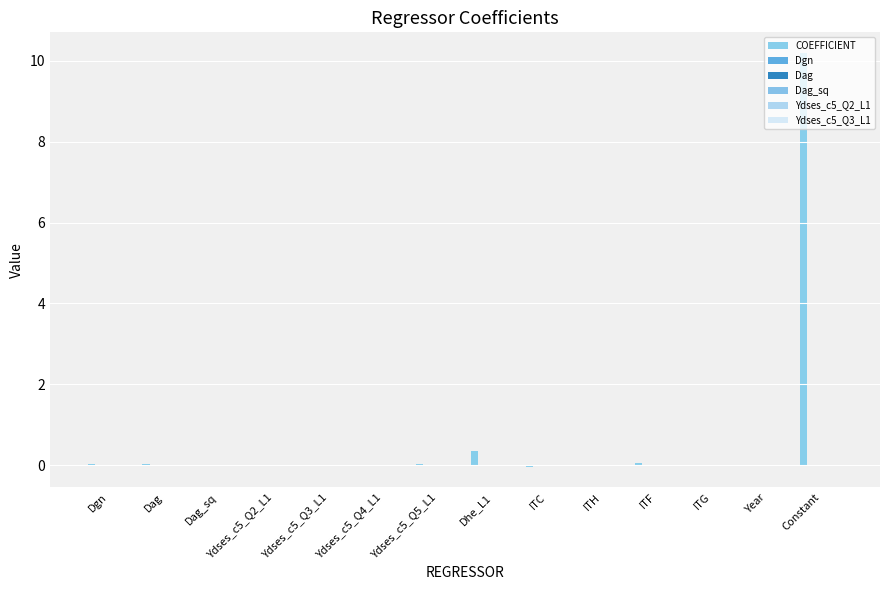

Does the chart contain stacked bars?

No